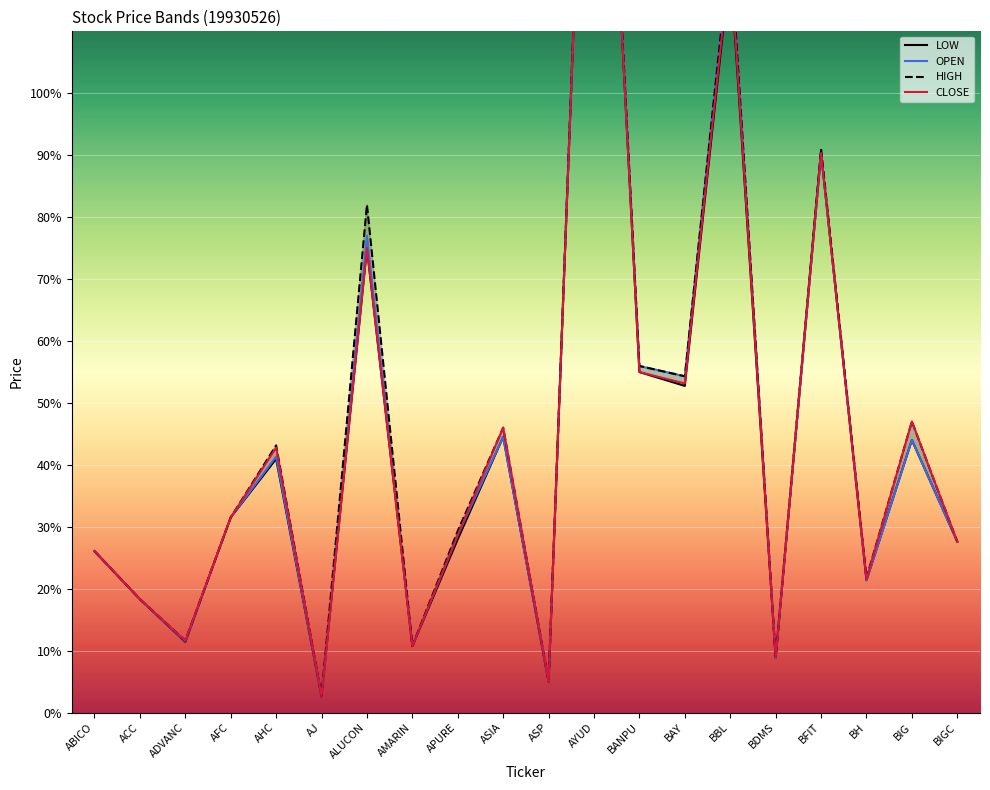

True or false: LOW has a value of 52.7 at BAY.

True